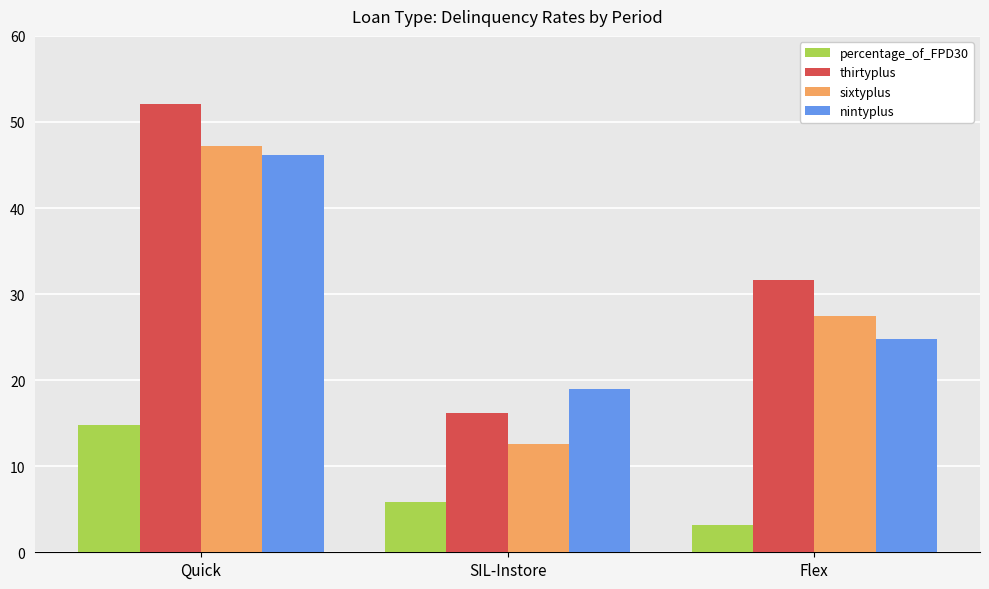

List the labels in order of nintyplus value, smallest first.

SIL-Instore, Flex, Quick